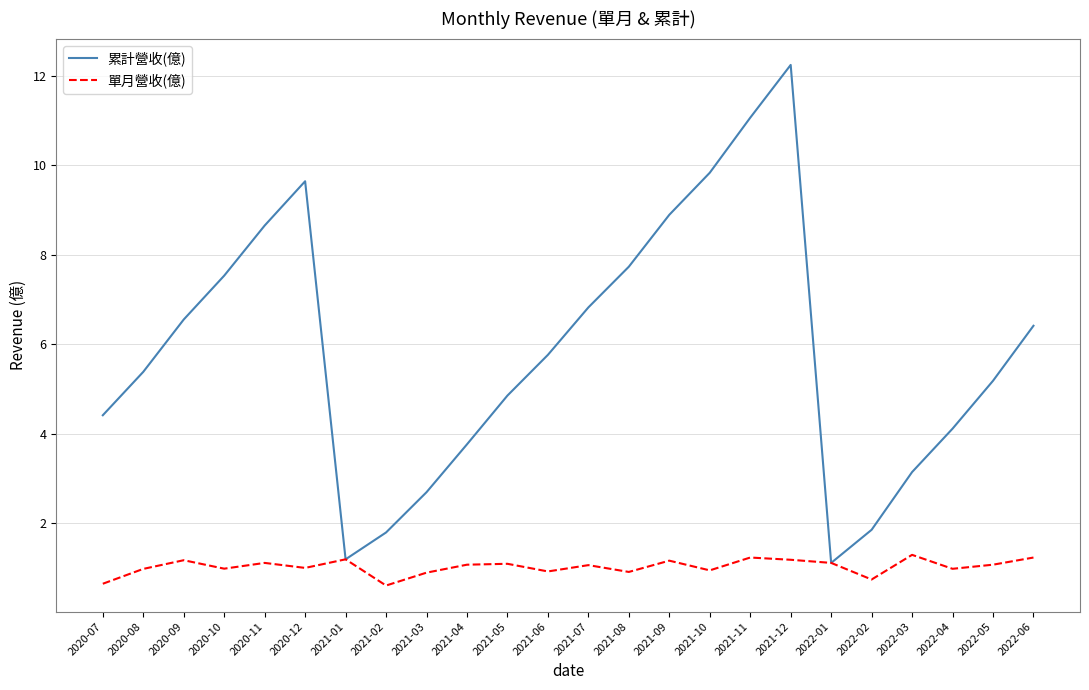

Which series has the largest range (max minus min)?

累計營收(億)